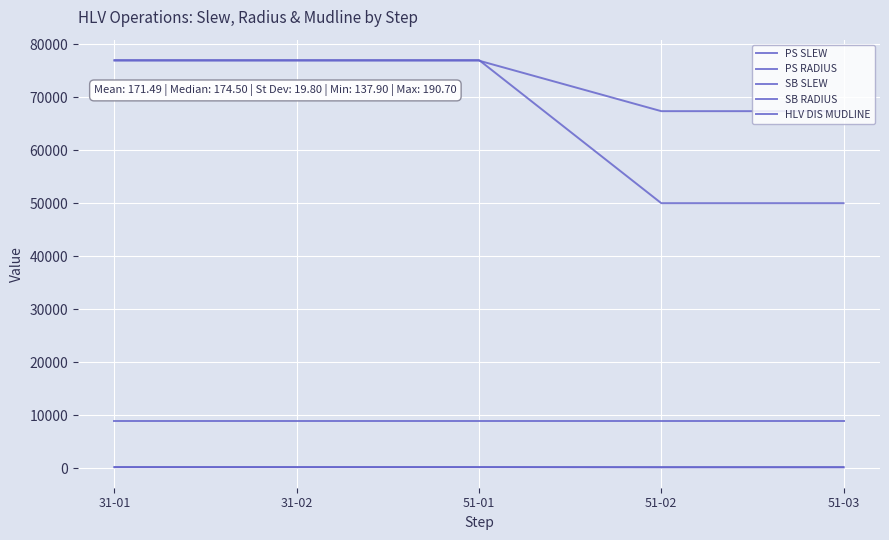

Is the value of SB SLEW at 51-01 greater than the value of SB RADIUS at 31-01?

No